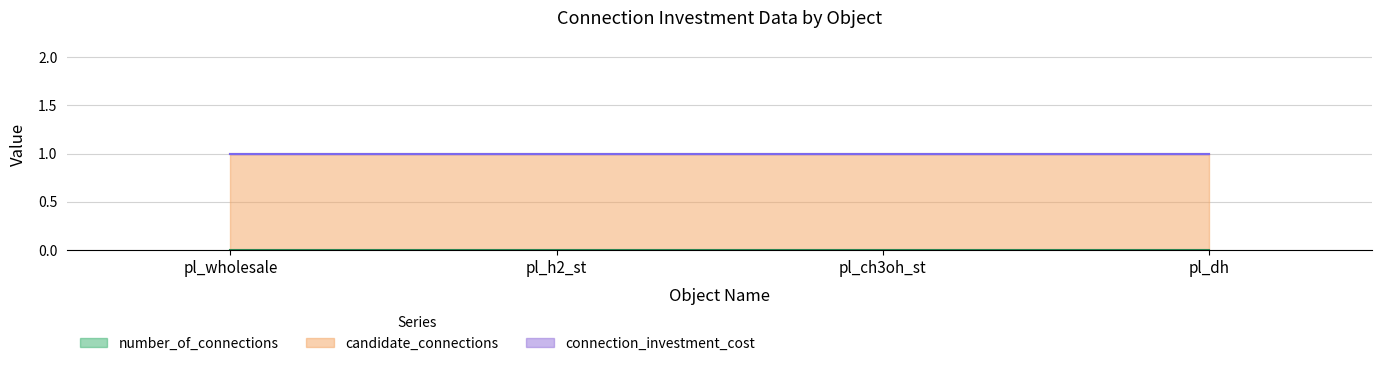

Reading left to right, what are all the values shown in this chart?

number_of_connections: 0	0	0	0
candidate_connections: 1	1	1	1
connection_investment_cost: 0	0	0	0